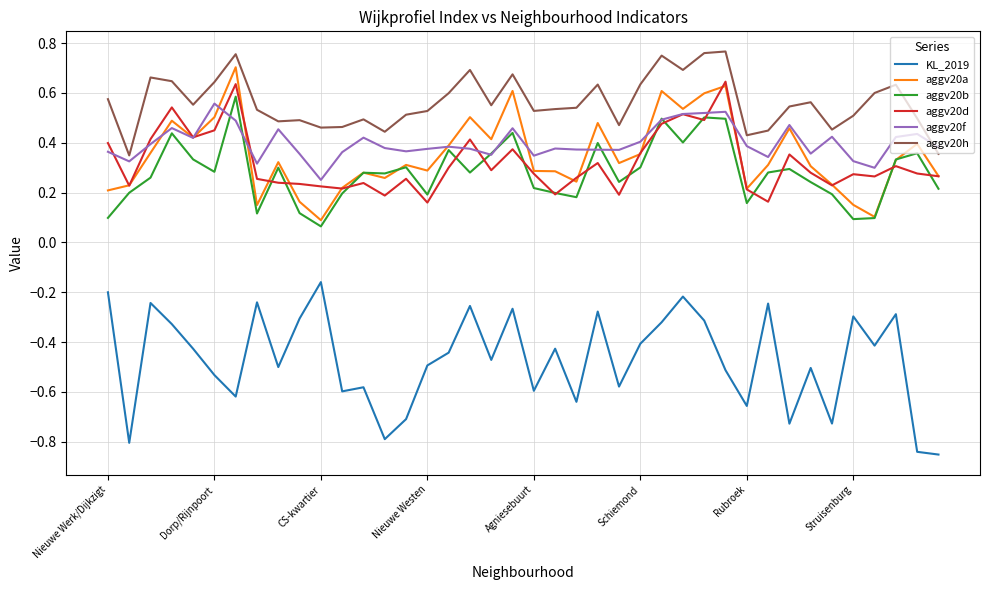

Which series has the largest total across all categories?

aggv20h